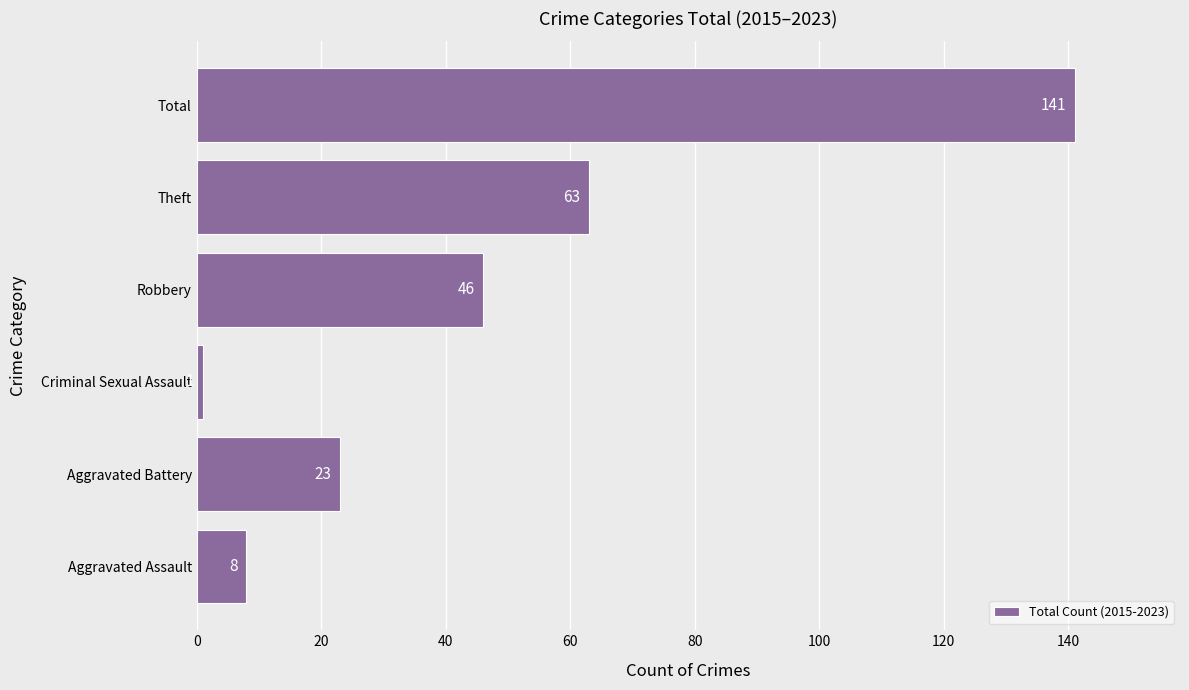

Reading bottom to top, extract all data points from this chart.

8	23	1	46	63	141